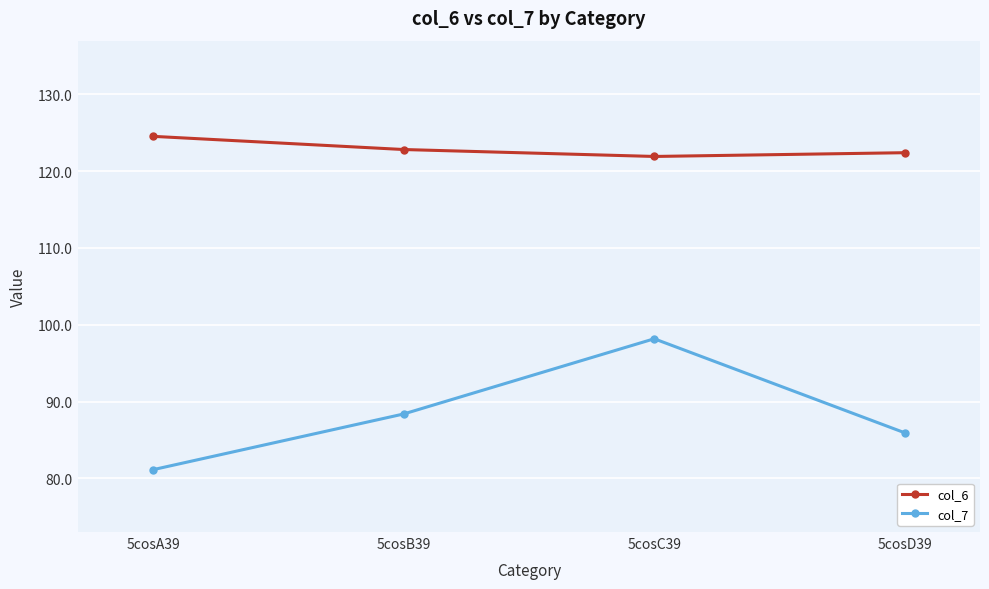

What is the label of the 3rd point from the right?

5cosB39